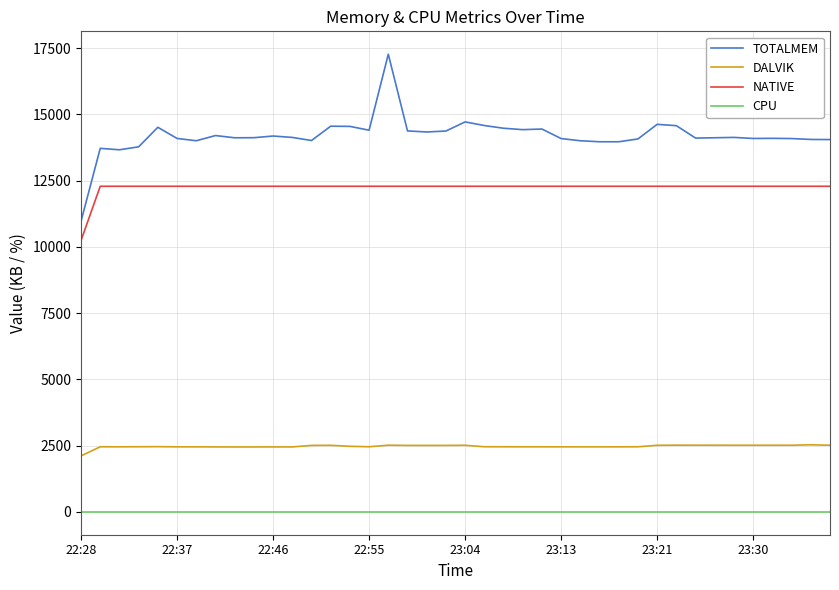

What is the lowest value of the DALVIK series?

2111